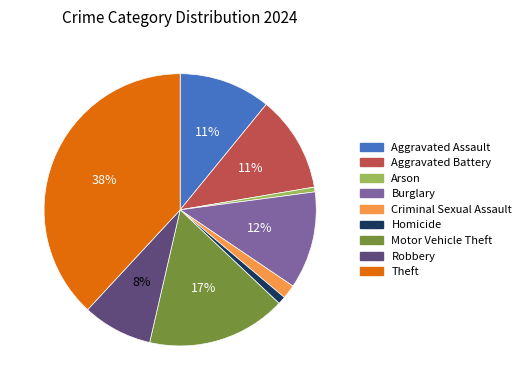

To the nearest percent, what is the combined percentage of Theft and Homicide?

39%